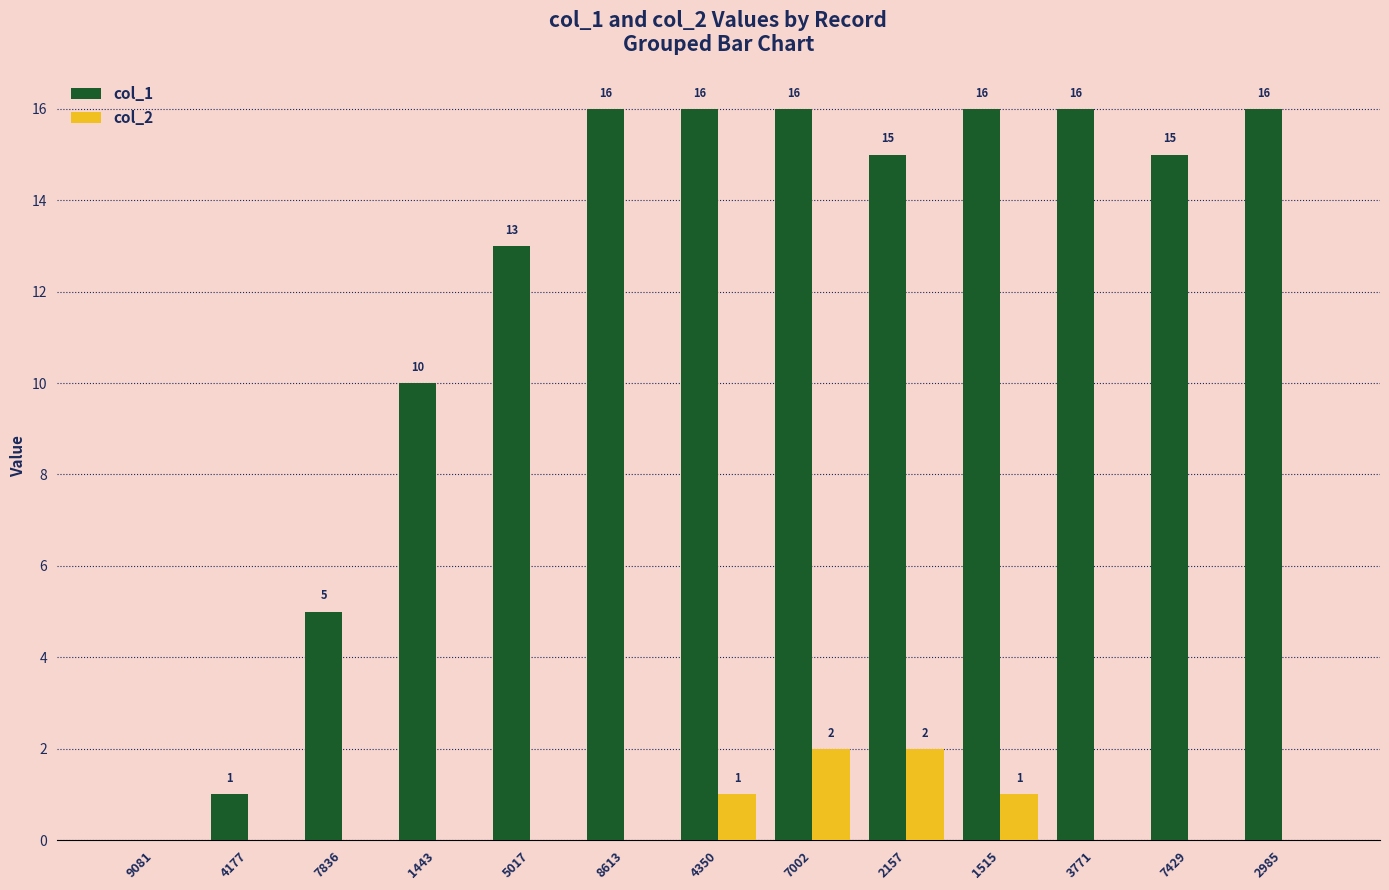

The col_1 series shows 5 at 8613. True or false?

False